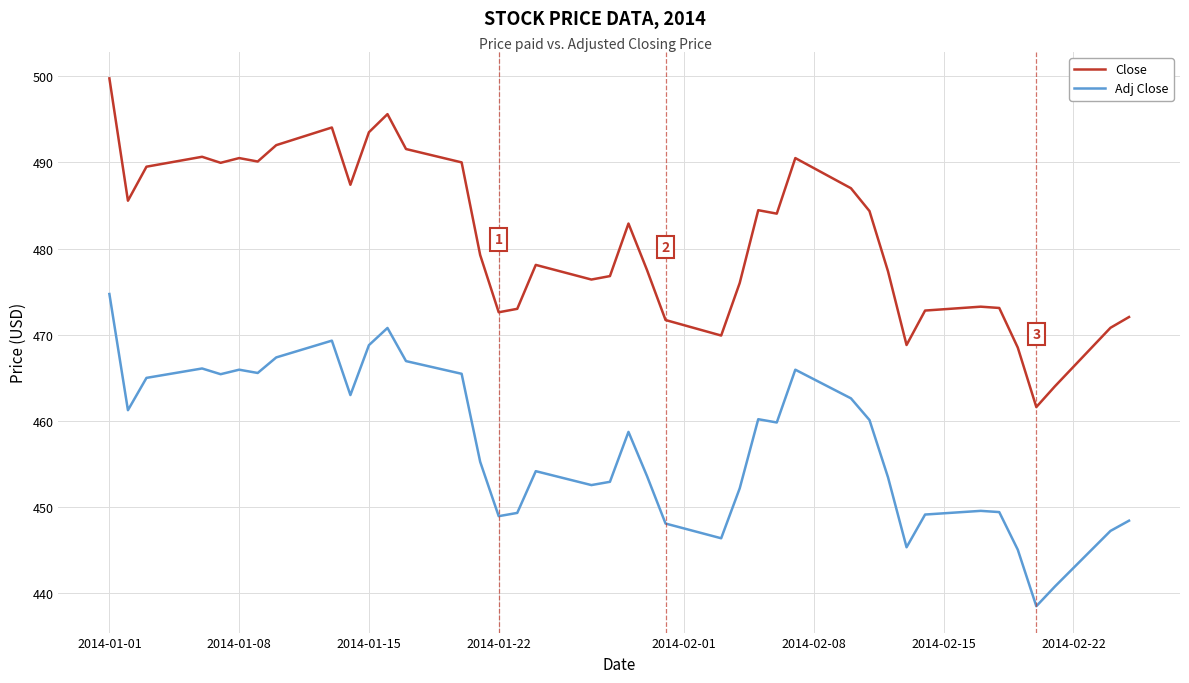

Which series has the widest spread of values?

Close